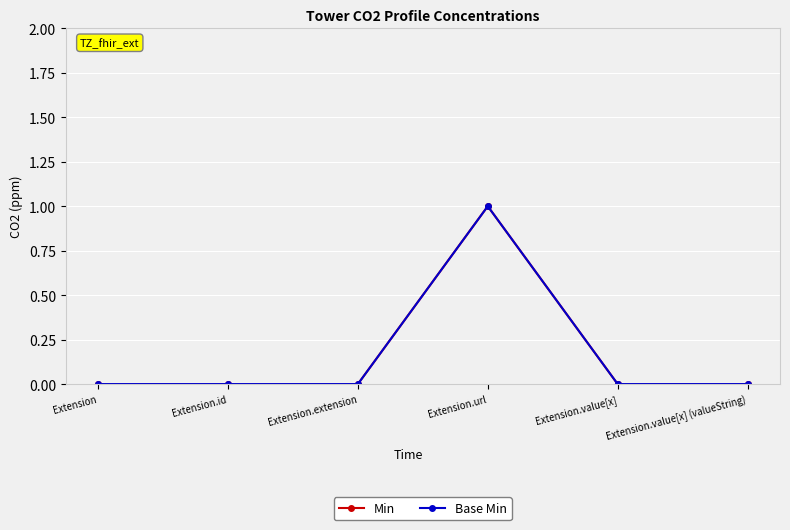

Does the chart have visible grid lines?

Yes